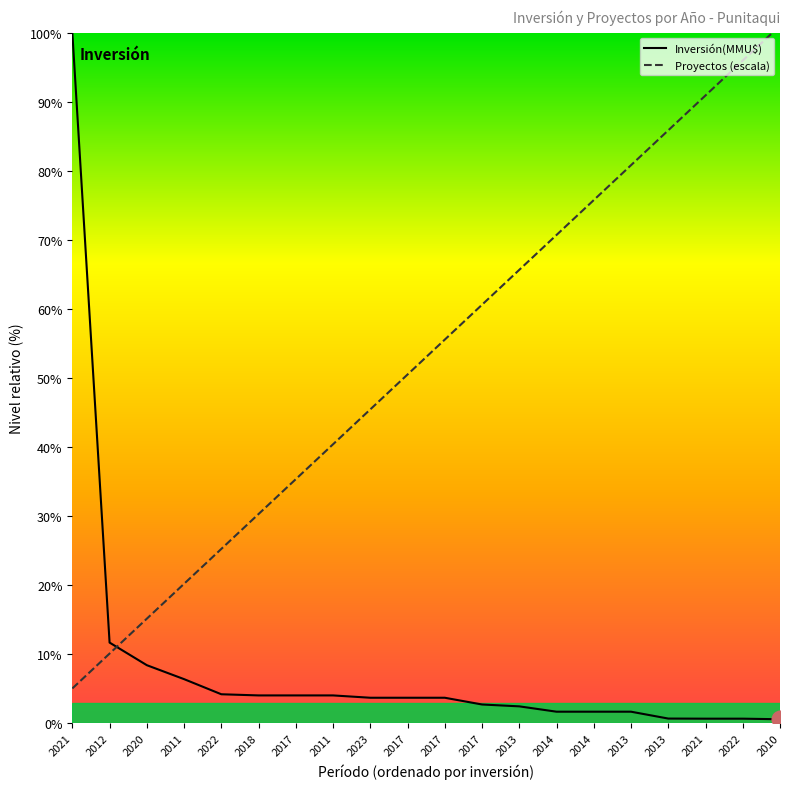

What is the sum of all Inversión(MMU$) values?

166.8